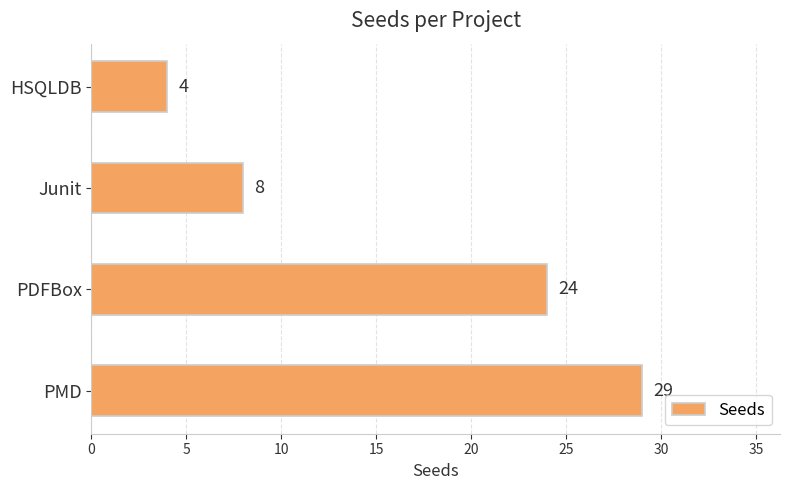

Is it true that the value at PMD is 29?

True